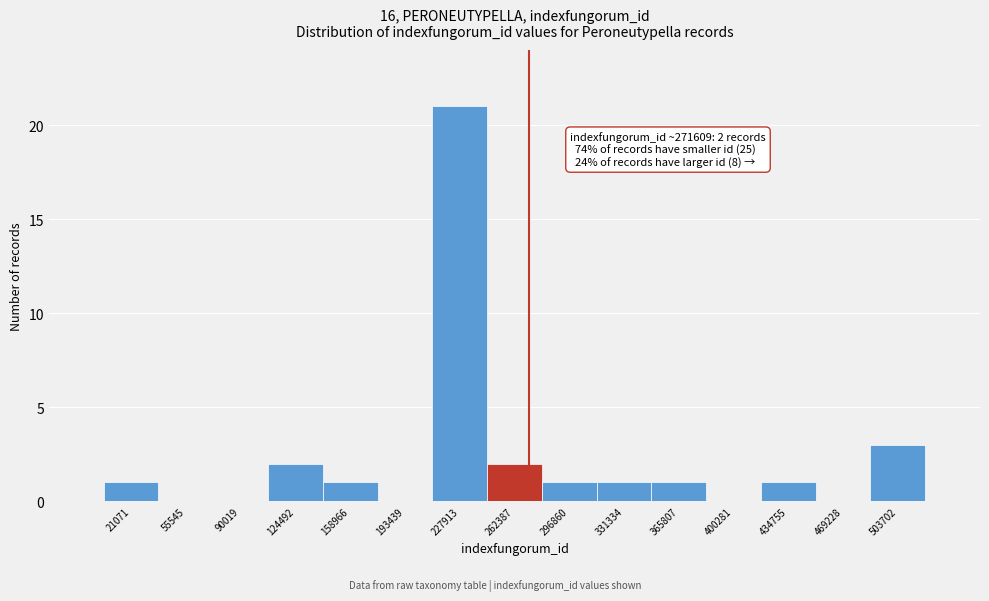

Which range on the x-axis has the tallest bar?

210000 to 245000